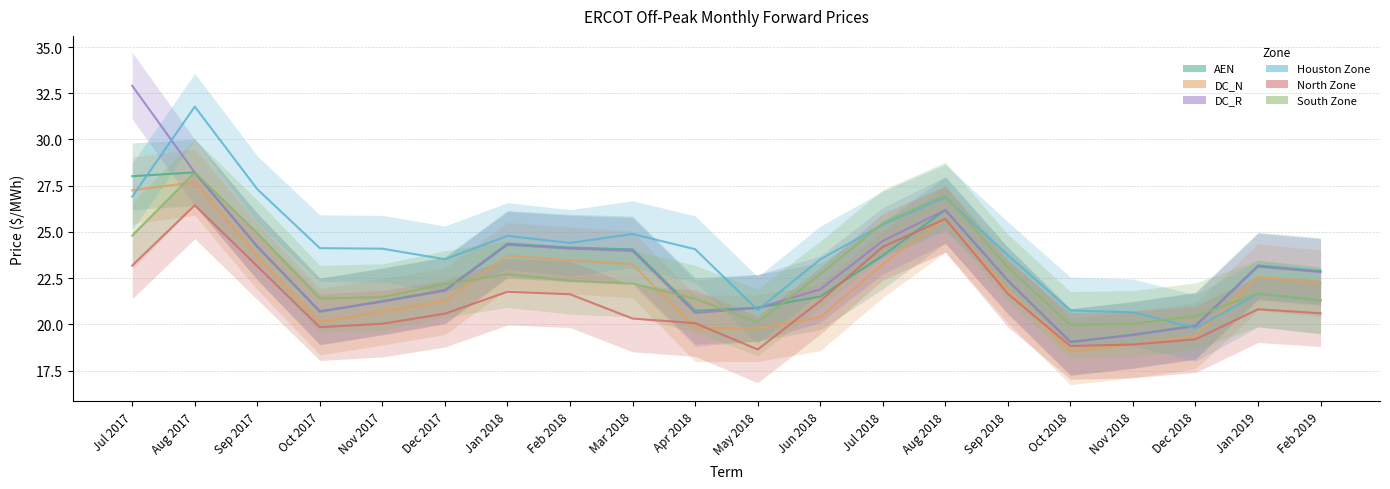

What is the difference between the maximum and minimum values in the Houston Zone series?

12.0